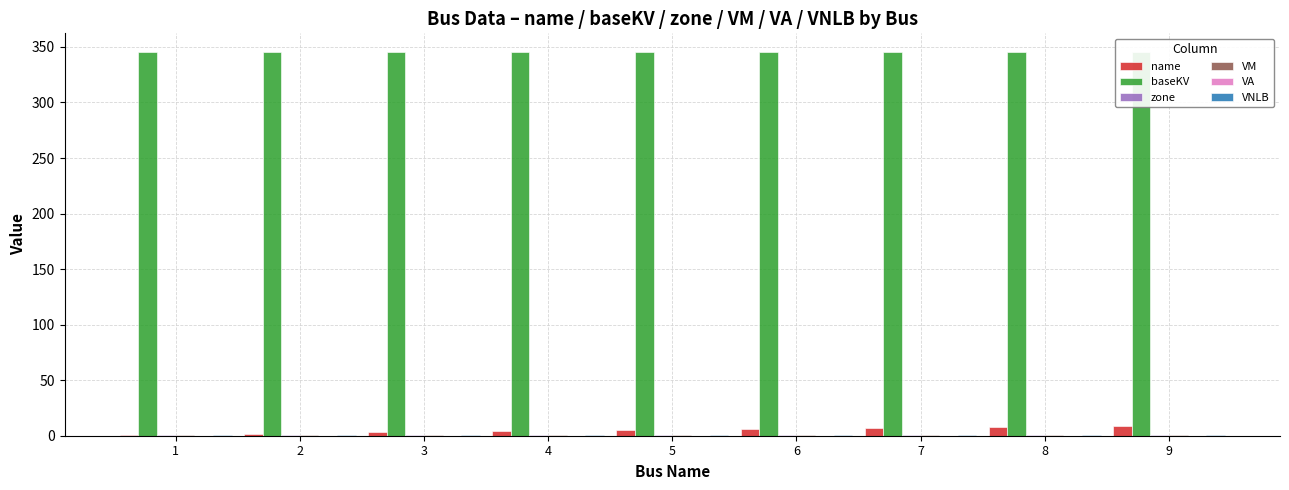

What is the spread (max minus min) of values at 7?

345.0